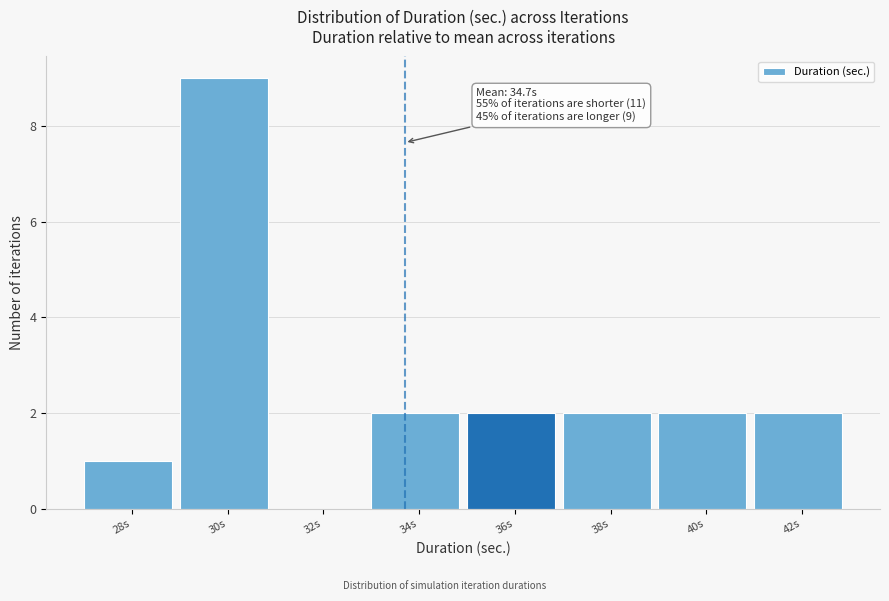

Reading left to right, transcribe all the data shown in this chart.

28s=1	30s=9	32s=0	34s=2	36s=2	38s=2	40s=2	42s=2